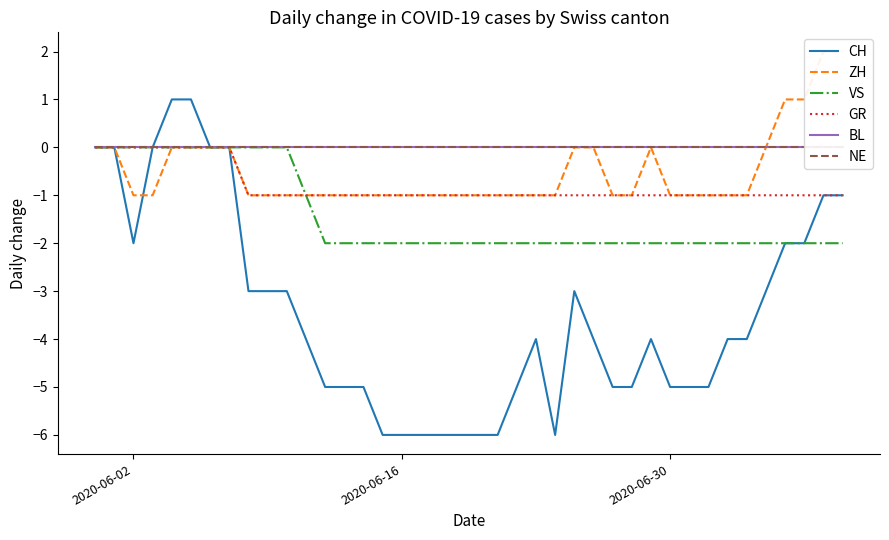

True or false: VS has a value of 1 at 2020-06-02.

False